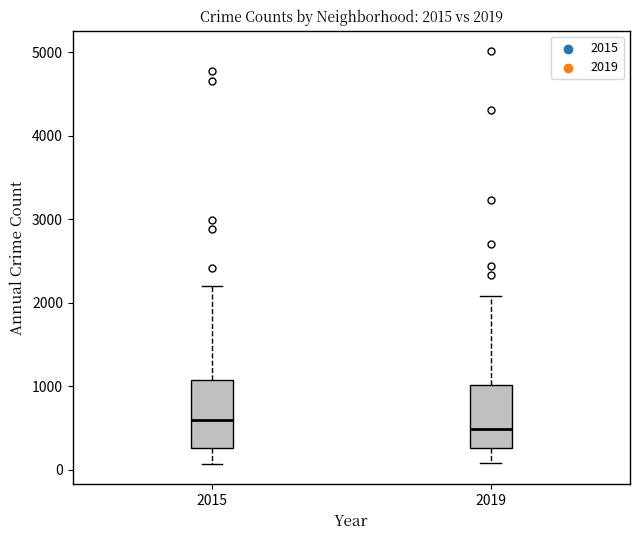

Which box's median line is the highest?

2015